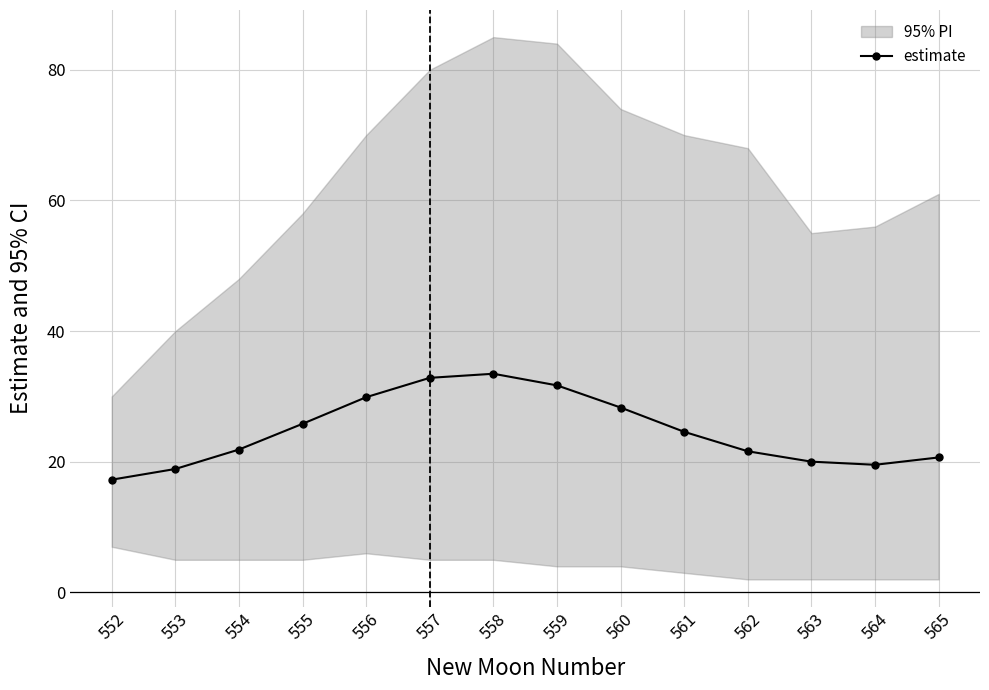

What is the maximum value shown in the chart?

33.5